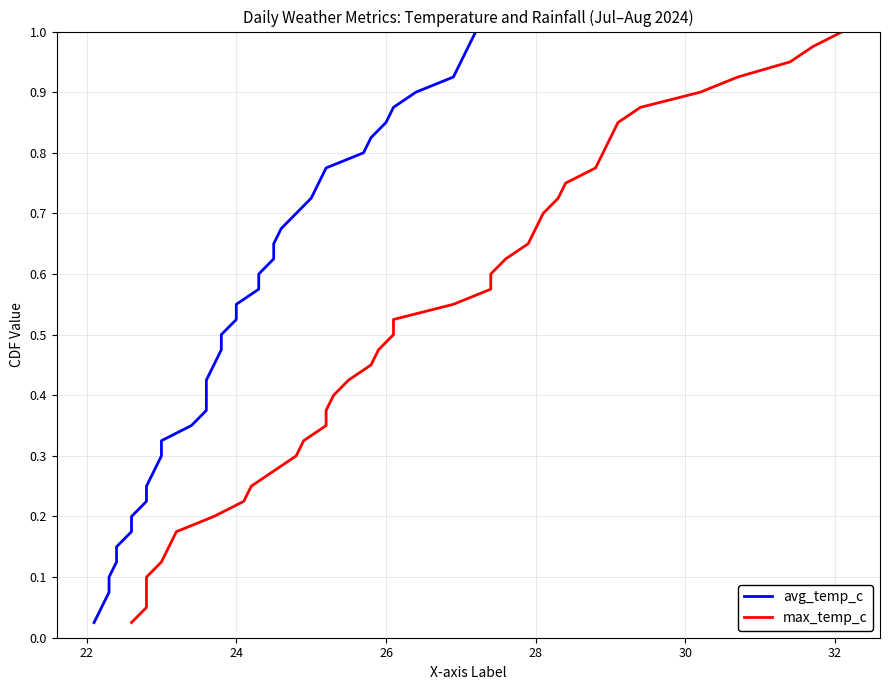

Reading left to right, list all the values displayed in this chart.

avg_temp_c: 0.0	0.1	0.1	0.1	0.1	0.1	0.2	0.2	0.2	0.2	0.3	0.3	0.3	0.3	0.4	0.4	0.4	0.5	0.5	0.5	0.5	0.6	0.6	0.6	0.6	0.7	0.7	0.7	0.7	0.8	0.8	0.8	0.8	0.8	0.9	0.9	0.9	0.9	1.0	1.0
max_temp_c: 0.0	0.1	0.1	0.1	0.1	0.1	0.2	0.2	0.2	0.2	0.3	0.3	0.3	0.3	0.4	0.4	0.4	0.5	0.5	0.5	0.5	0.6	0.6	0.6	0.6	0.7	0.7	0.7	0.7	0.8	0.8	0.8	0.8	0.8	0.9	0.9	0.9	0.9	1.0	1.0